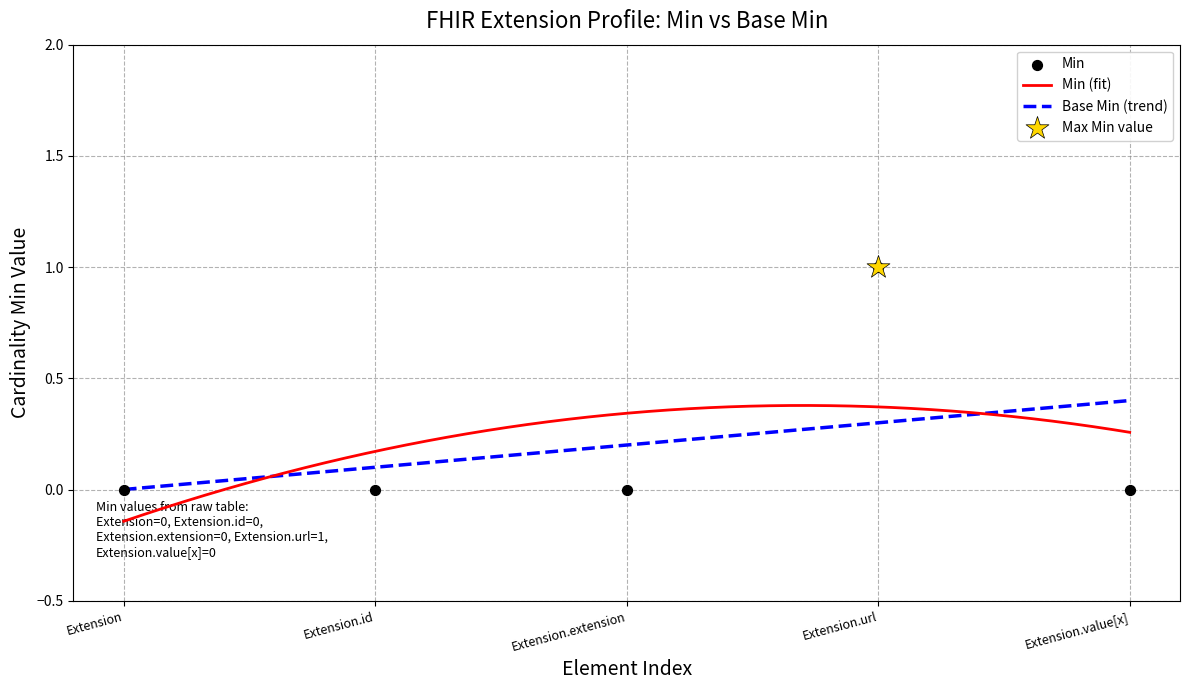

What is the change in value from Extension to Extension.url?

+1